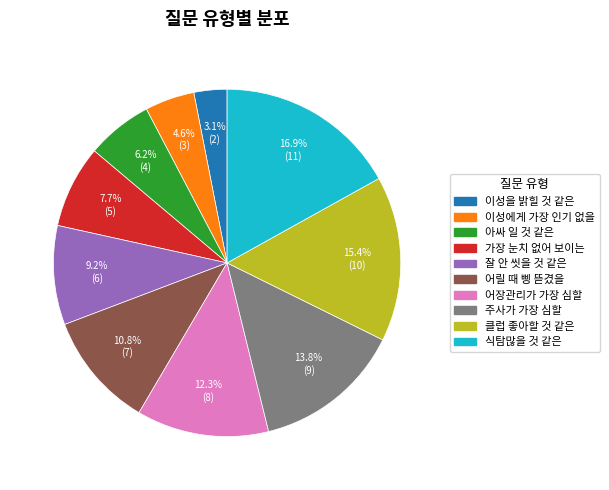

Does any single category account for the majority?

No